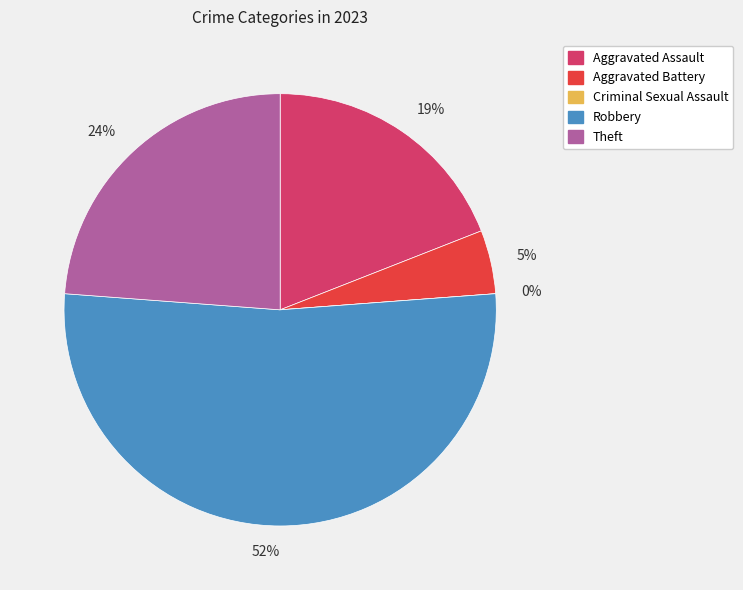

What percentage is the Aggravated Battery slice, to the nearest percent?

5%